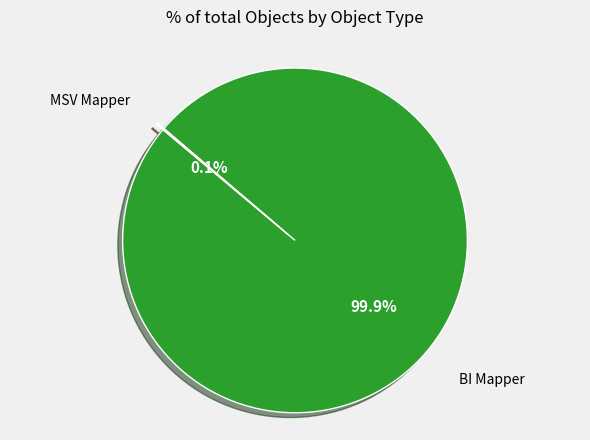

Is there a majority slice in this chart?

Yes